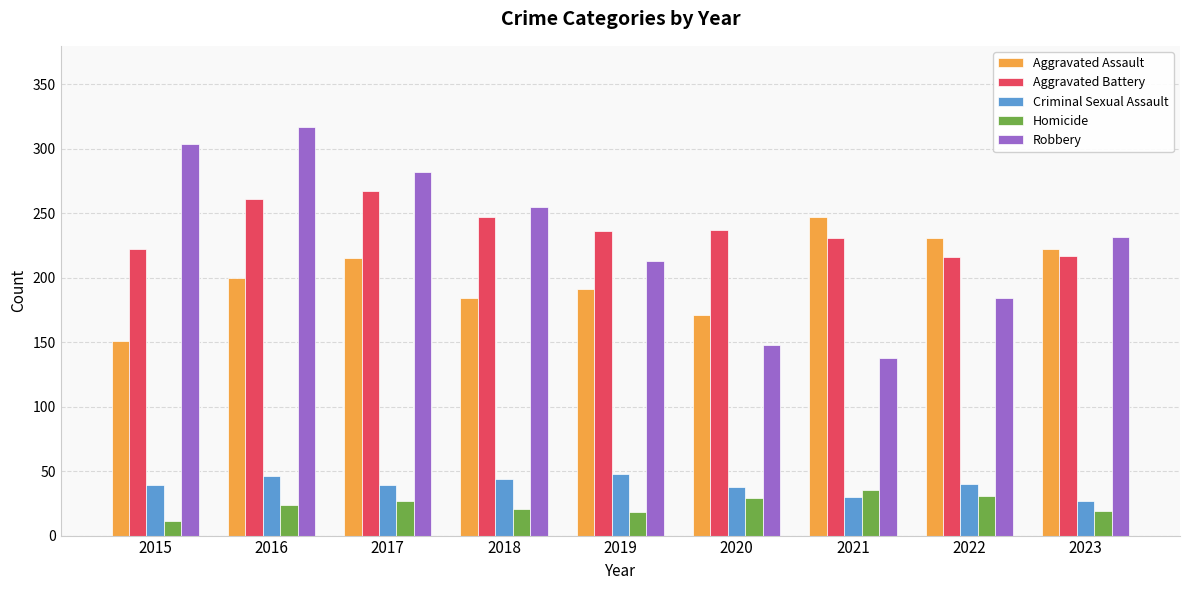

What are all the series names shown in the legend?

Aggravated Assault, Aggravated Battery, Criminal Sexual Assault, Homicide, Robbery